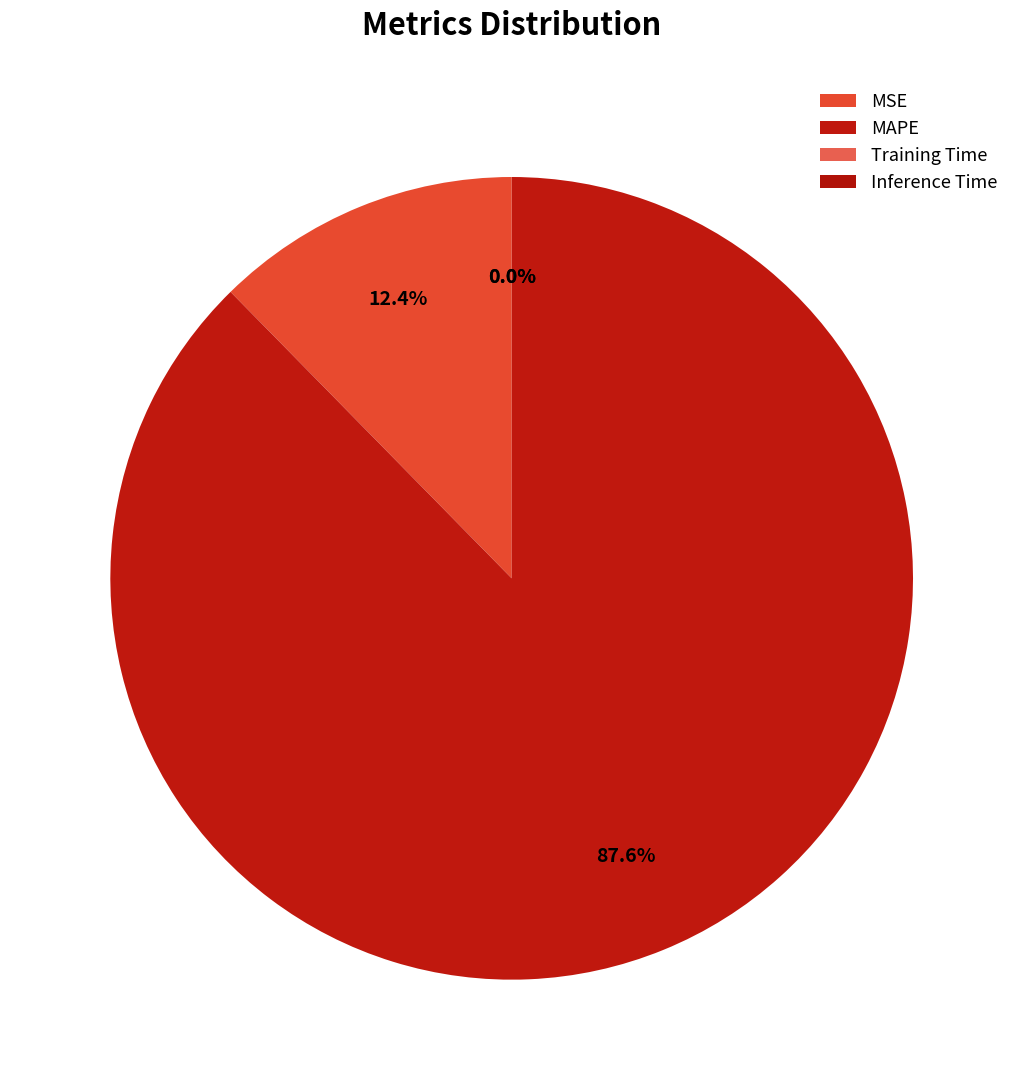

How many slices are in this pie chart?

4